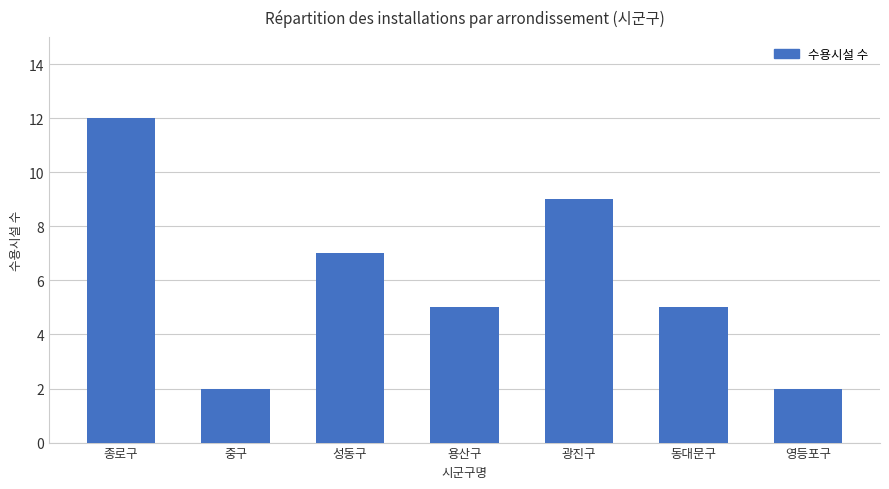

Reading left to right, list all the values displayed in this chart.

종로구=12	중구=2	성동구=7	용산구=5	광진구=9	동대문구=5	영등포구=2